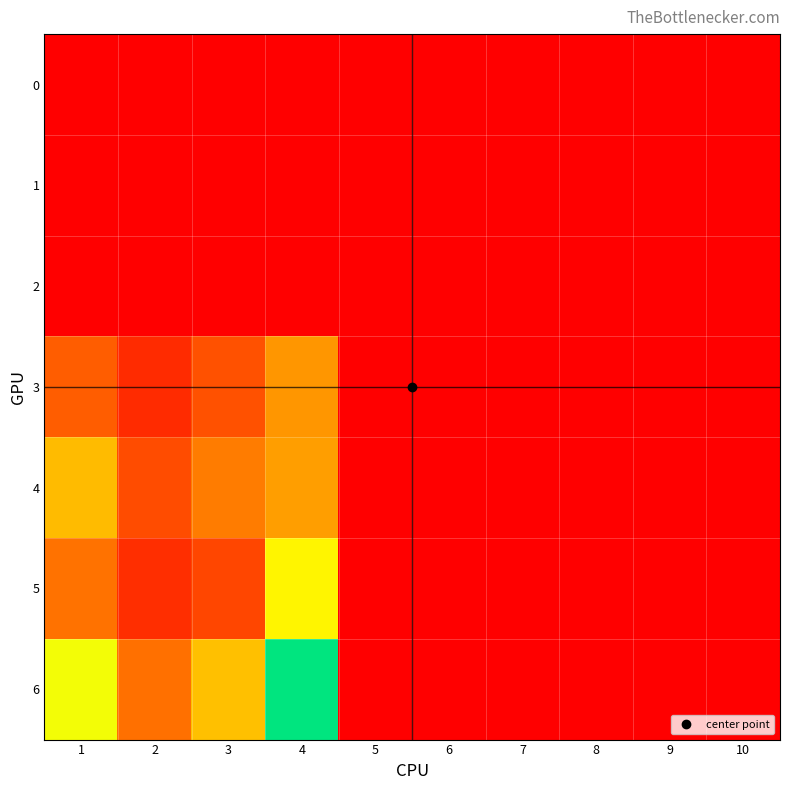

At which category does the chart reach its peak across all series?

4